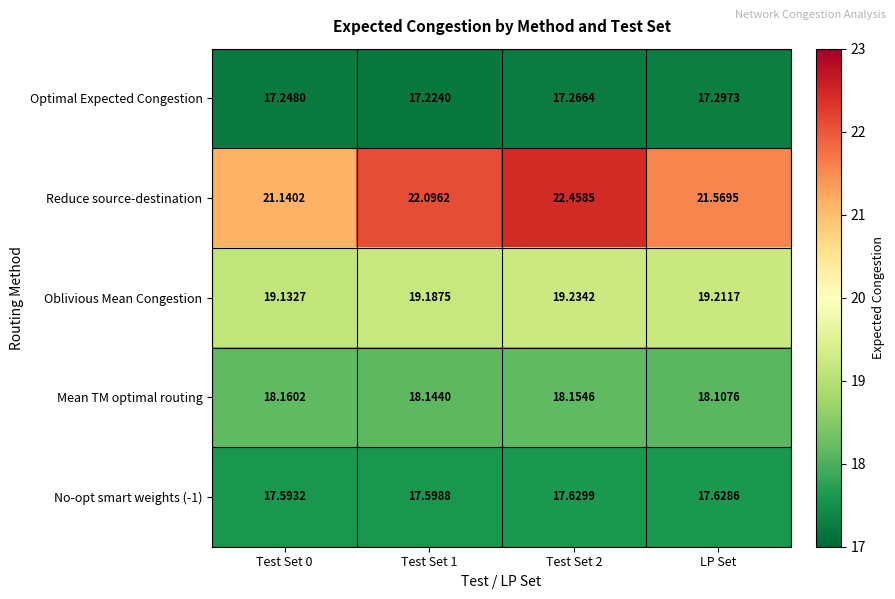

Which series changed the most between Test Set 1 and LP Set?

Reduce source-destination